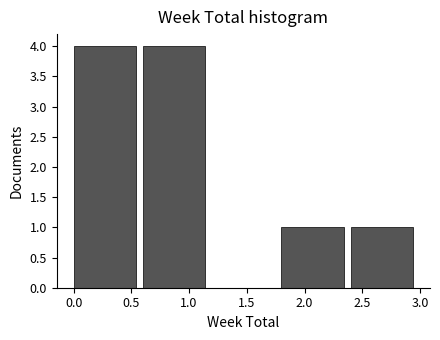

Reading left to right, list every bar in this chart as the range it spans on the x-axis followed by its height. The values are not printed on the chart, so give them approximately, as read against the axis.

0.0 to 0.6: 4
0.6 to 1.2: 4
1.2 to 1.8: 0
1.8 to 2.4: 1
2.4 to 3.0: 1